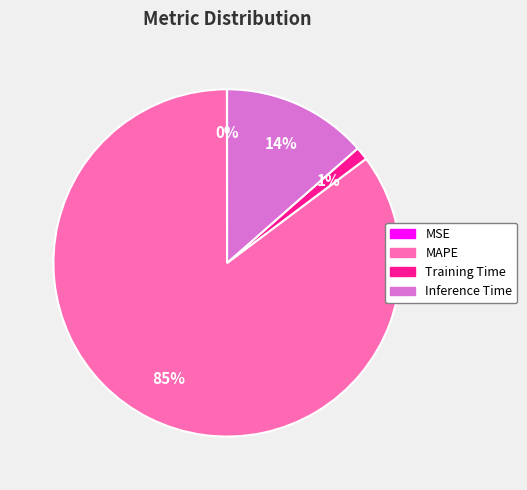

Which slice is the largest?

MAPE